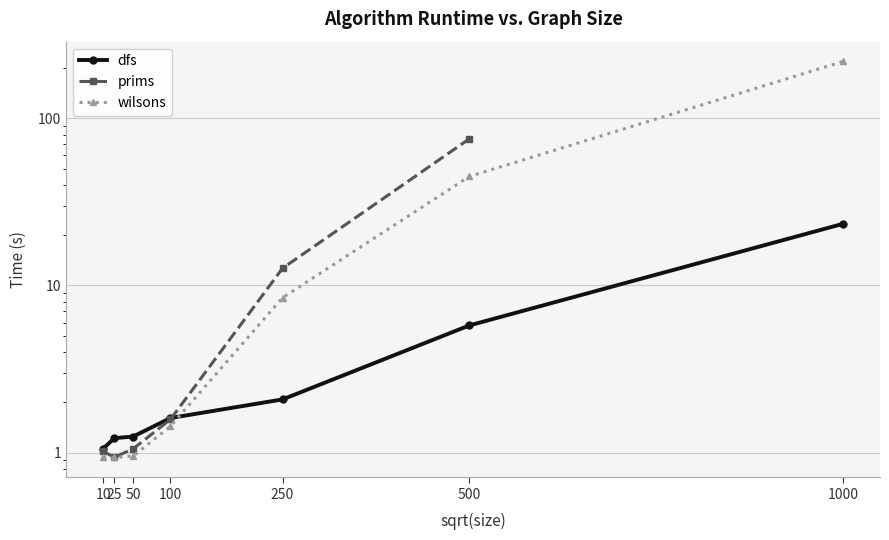

Does the chart have visible grid lines?

Yes